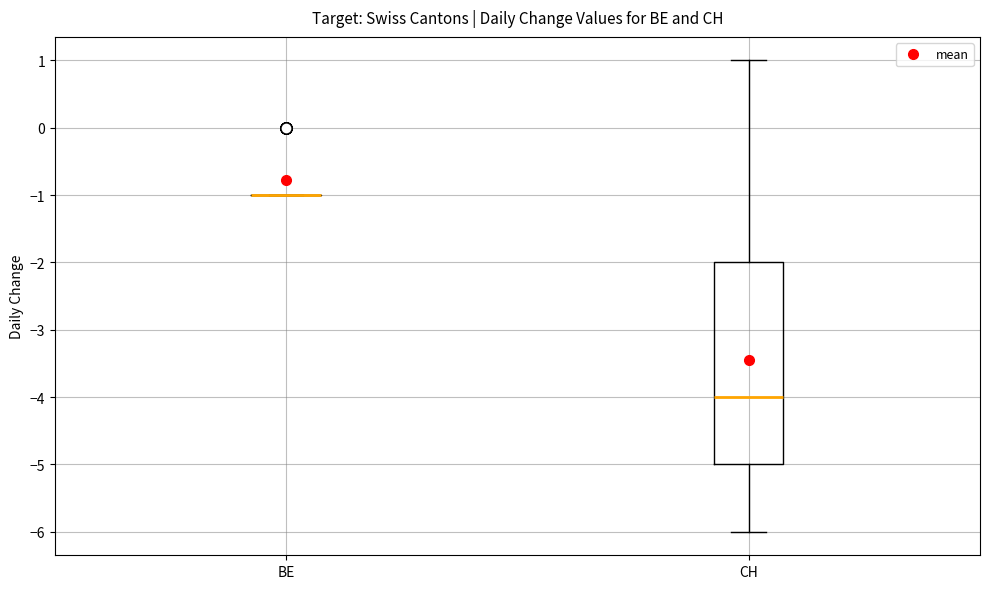

Reading left to right, transcribe this box plot: for each box, give where its median line is, the range the box spans, and where its two whiskers end, as read against the y-axis. The values are not printed on the chart, so give them approximately, as read against the axis.

BE: box collapsed to a line at -1, whiskers -1 to -1
CH: median -4, box -5 to -2, whiskers -6 to 1